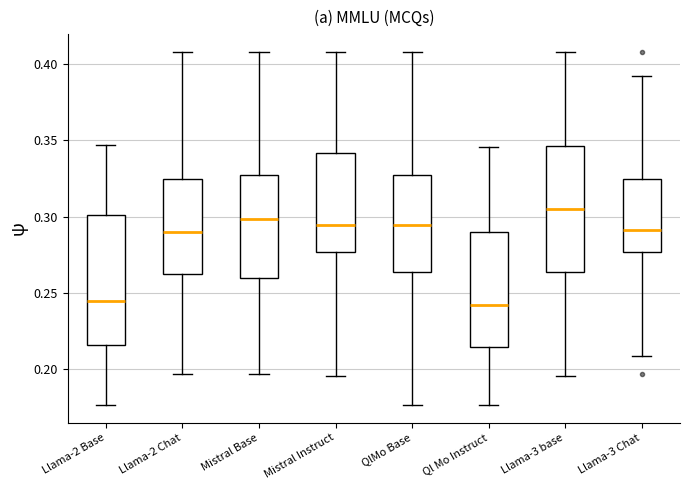

Reading left to right, read every box against the y-axis: the position of its median line, the range the box covers, and the ends of its whiskers. The values are not printed on the chart, so give them approximately, as read against the axis.

Llama-2 Base: median 0.245, box 0.215 to 0.300, whiskers 0.175 to 0.345
Llama-2 Chat: median 0.290, box 0.265 to 0.325, whiskers 0.195 to 0.410
Mistral Base: median 0.300, box 0.260 to 0.325, whiskers 0.195 to 0.410
Mistral Instruct: median 0.295, box 0.275 to 0.340, whiskers 0.195 to 0.410
QlMo Base: median 0.295, box 0.265 to 0.325, whiskers 0.175 to 0.410
Ql Mo Instruct: median 0.240, box 0.215 to 0.290, whiskers 0.175 to 0.345
Llama-3 base: median 0.305, box 0.265 to 0.345, whiskers 0.195 to 0.410
Llama-3 Chat: median 0.290, box 0.275 to 0.325, whiskers 0.210 to 0.390